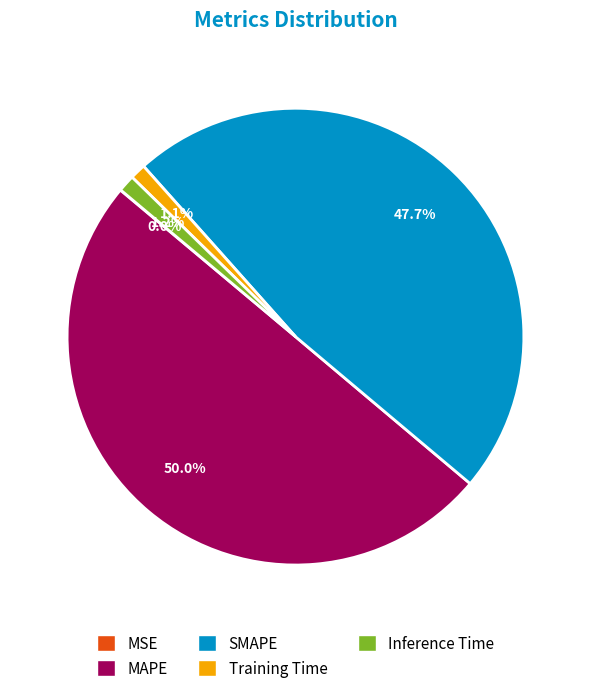

Is SMAPE the majority of the pie?

No